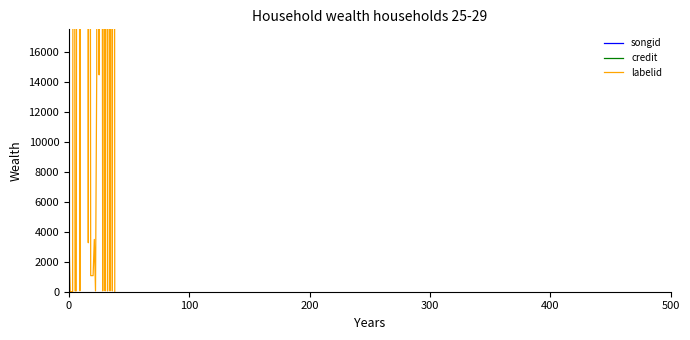

How many data points in credit are less than 995759?

18